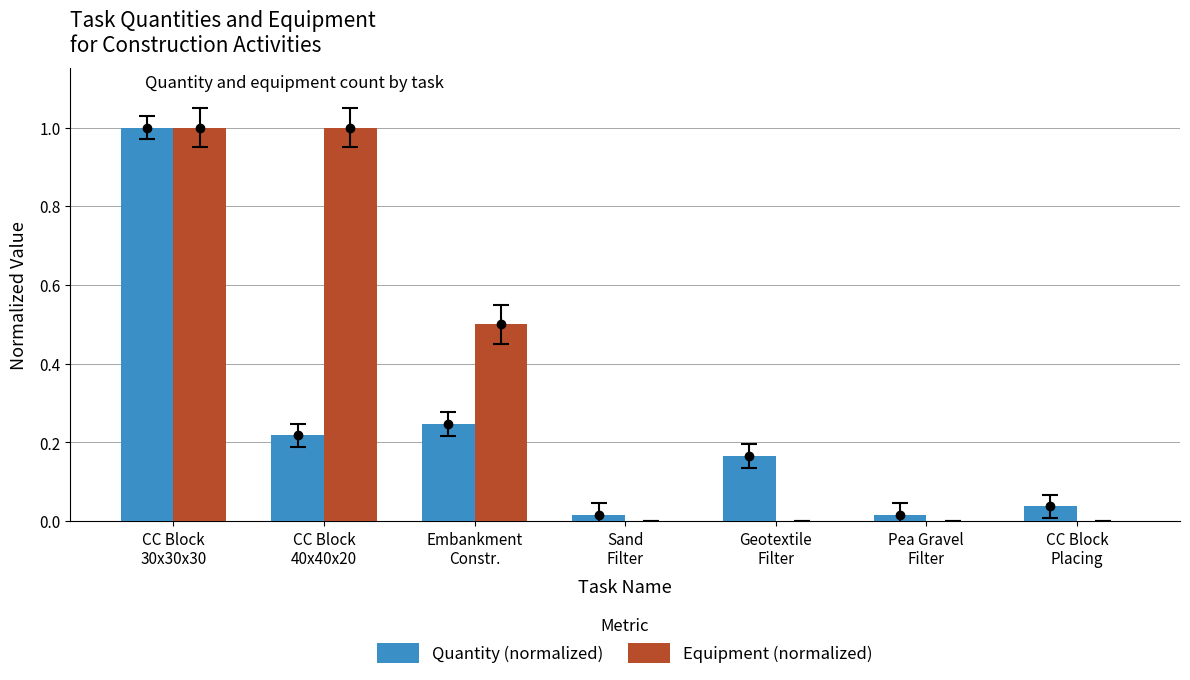

Does the chart contain stacked bars?

No